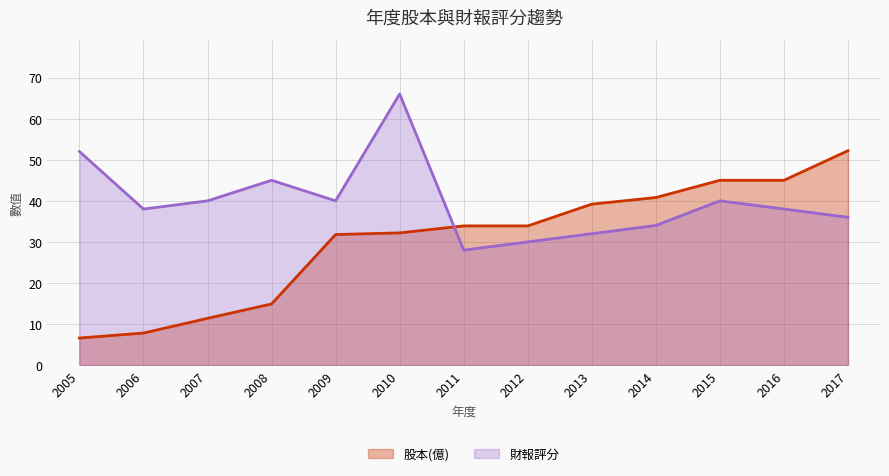

What is the average value of the 股本(億) series?

30.4